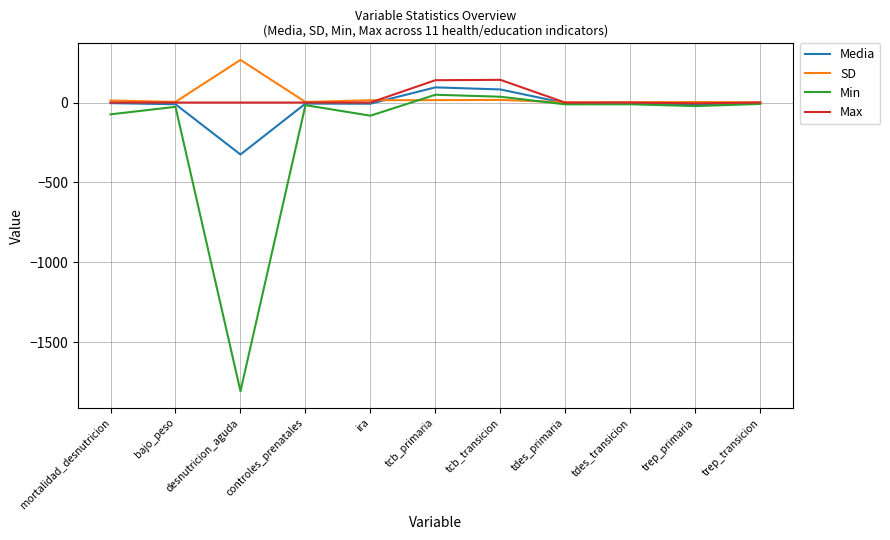

What is the average value of the Max series?

25.2